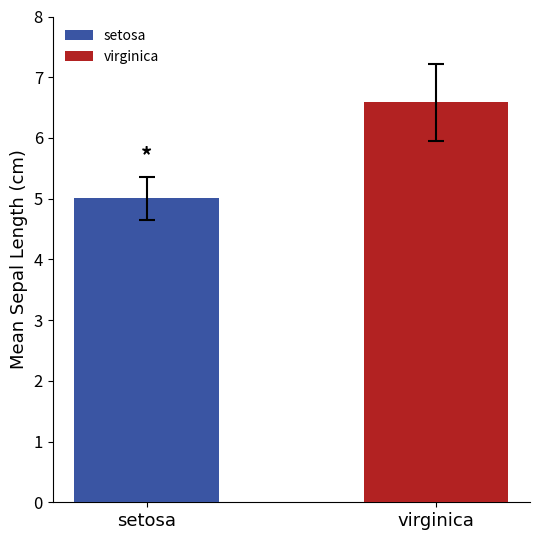

Which series has the widest spread of values?

setosa